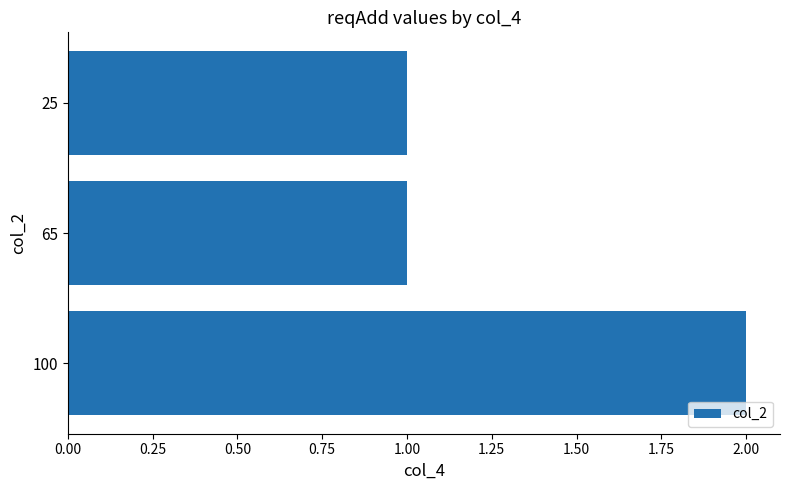

What is the sum of the values at 100 and 25?

3